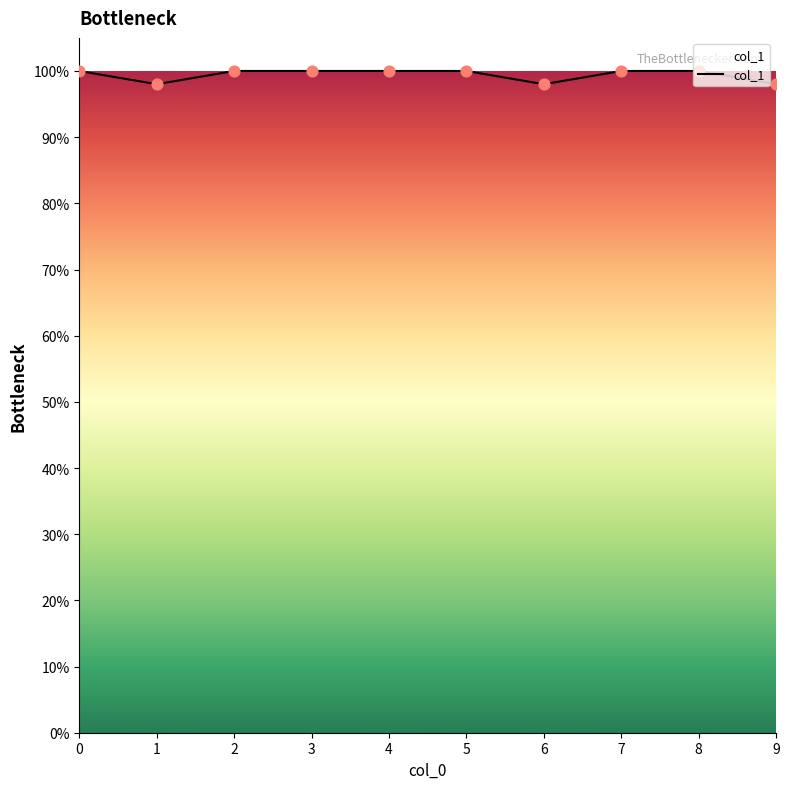

What is the ratio of the value at 6 to the value at 3?

1.0